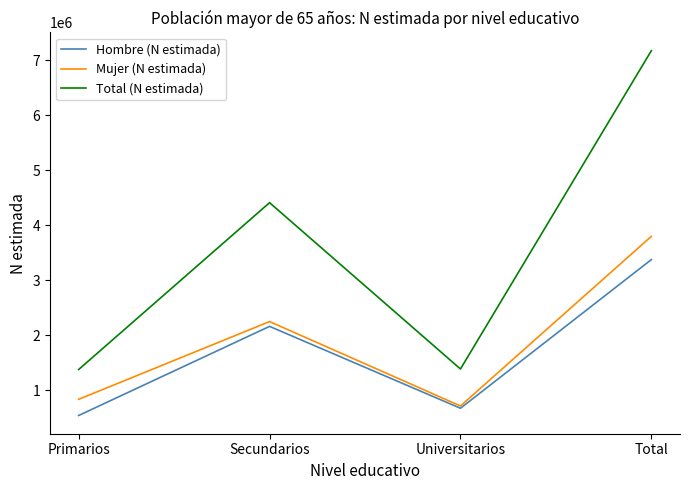

What is the approximate value of Total (N estimada) at Total, to the nearest 10?

7176060